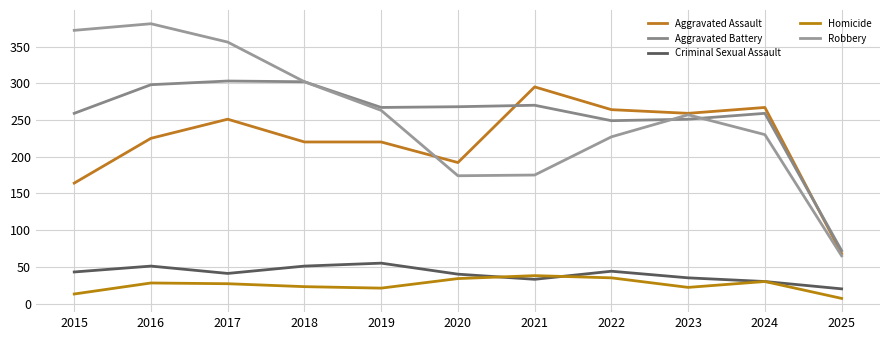

How many times do Robbery and Aggravated Assault cross each other?

1